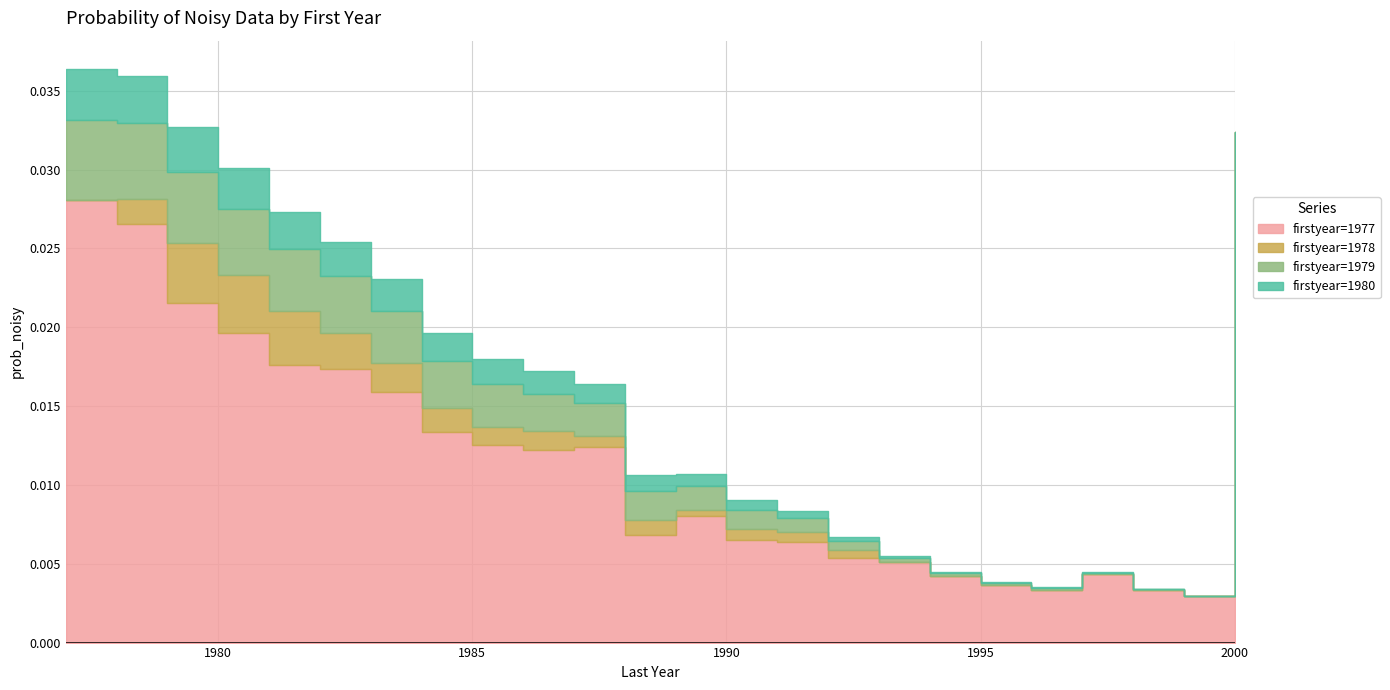

At which category is the sum across all series the highest?

1977